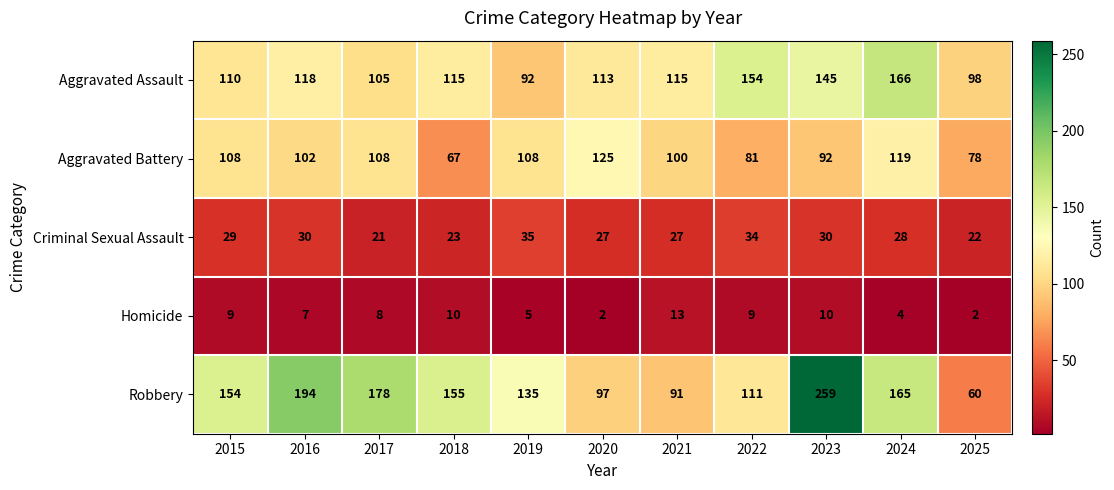

What is the difference between the second highest and second lowest values in the Aggravated Battery series?

41